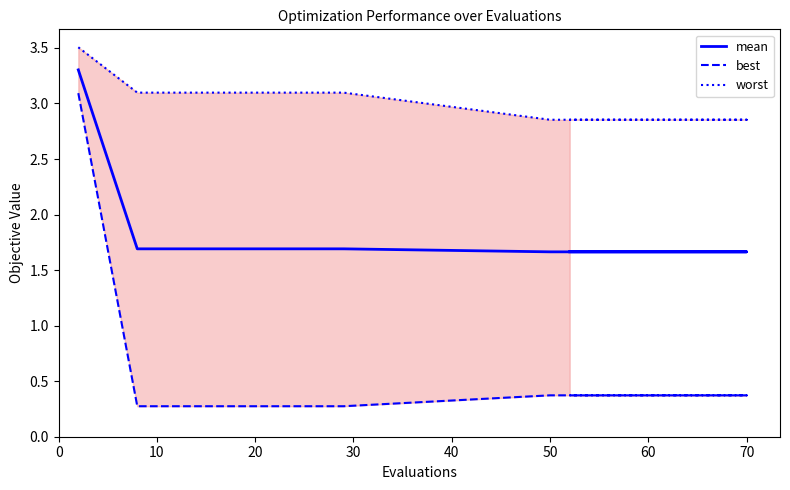

At how many categories does at least one series exceed 2?

15